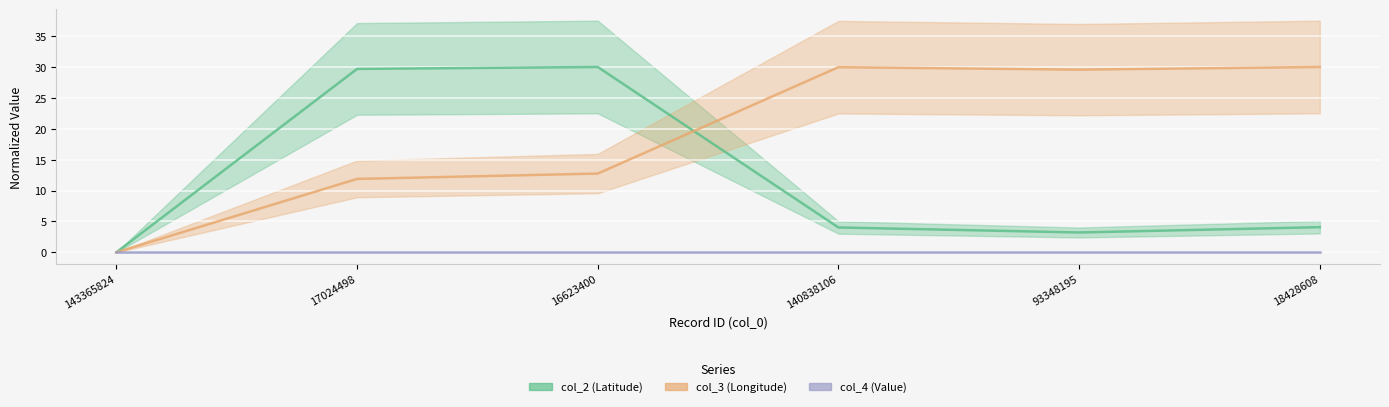

Does the chart display data point markers on the line(s)?

No